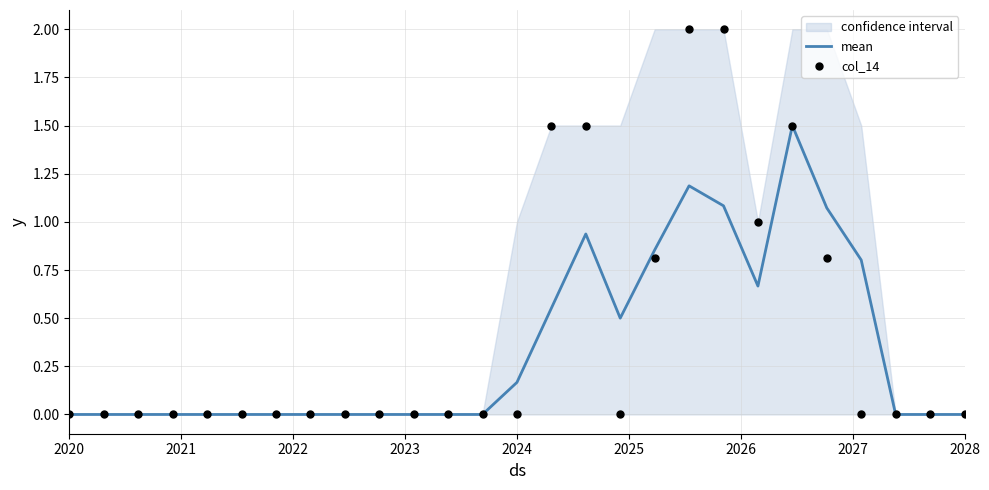

Which series has the largest total across all categories?

col_14